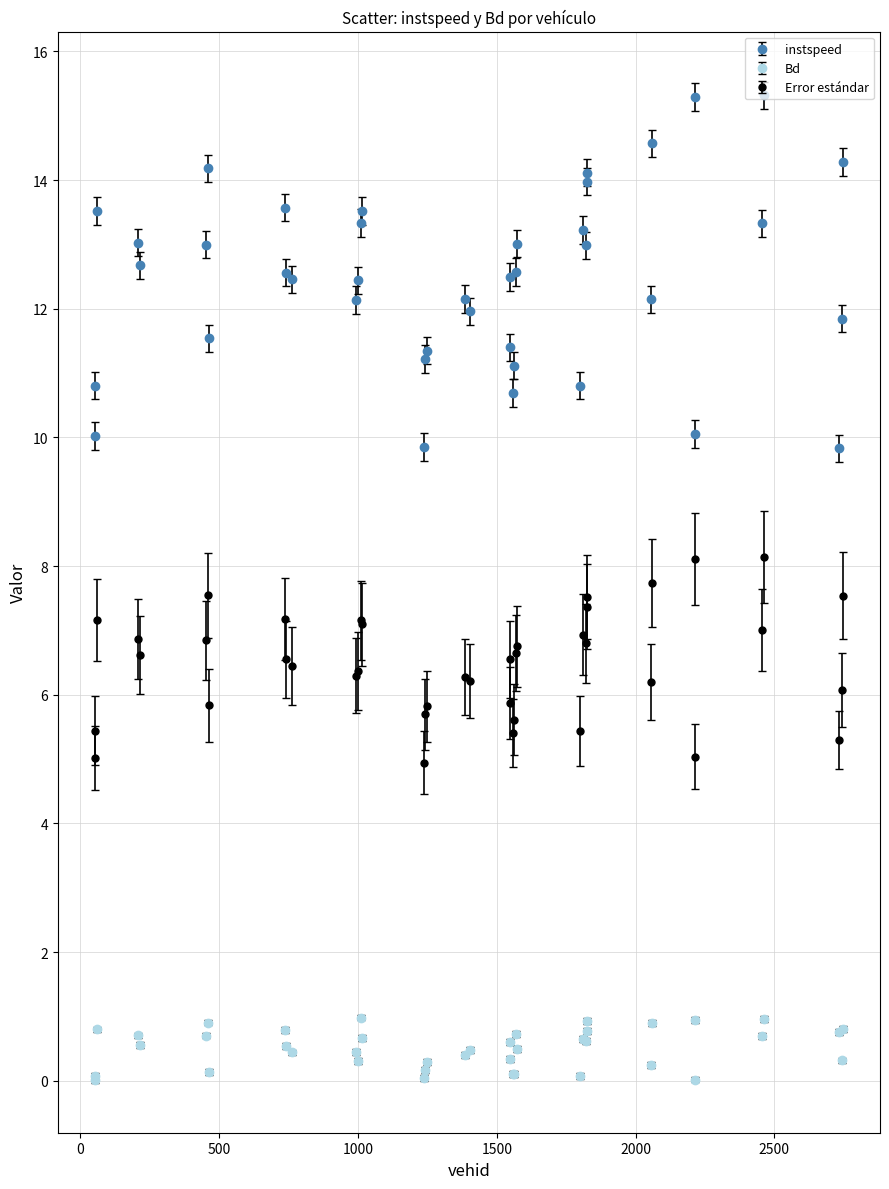

Which series has the largest total across all categories?

instspeed